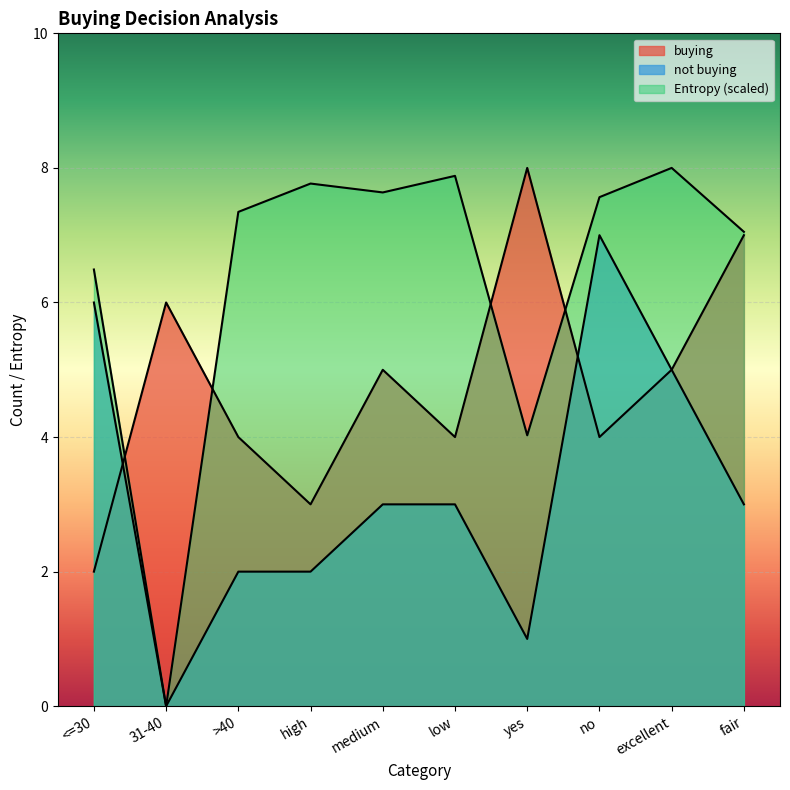

Where is the first local minimum for Entropy?

31-40